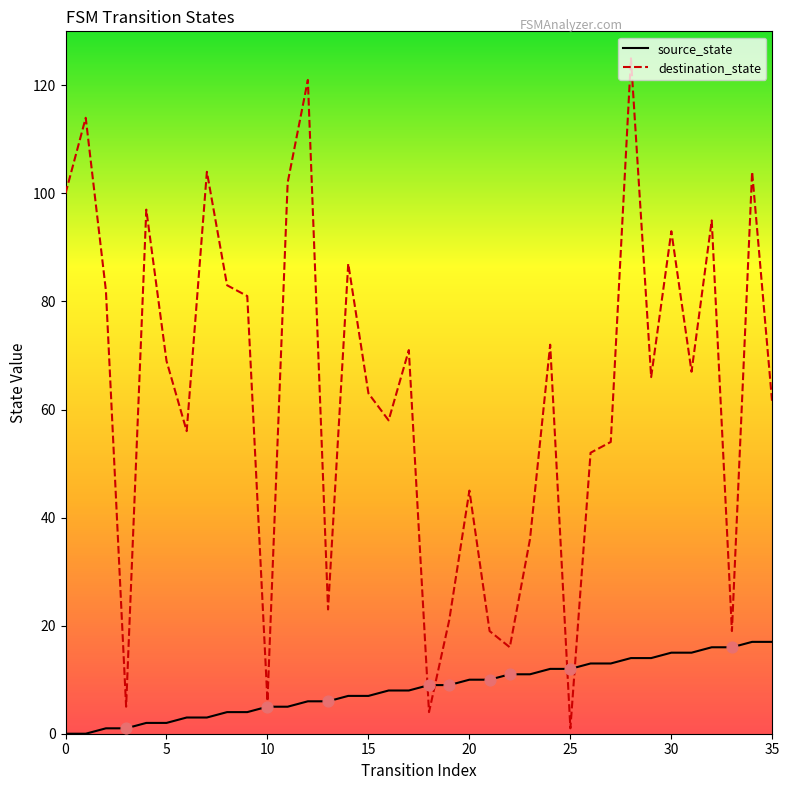

Which series has the largest total across all categories?

destination_state